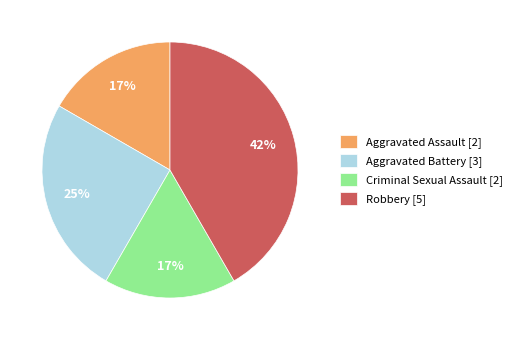

What percentage is the Criminal Sexual Assault slice, to the nearest percent?

17%